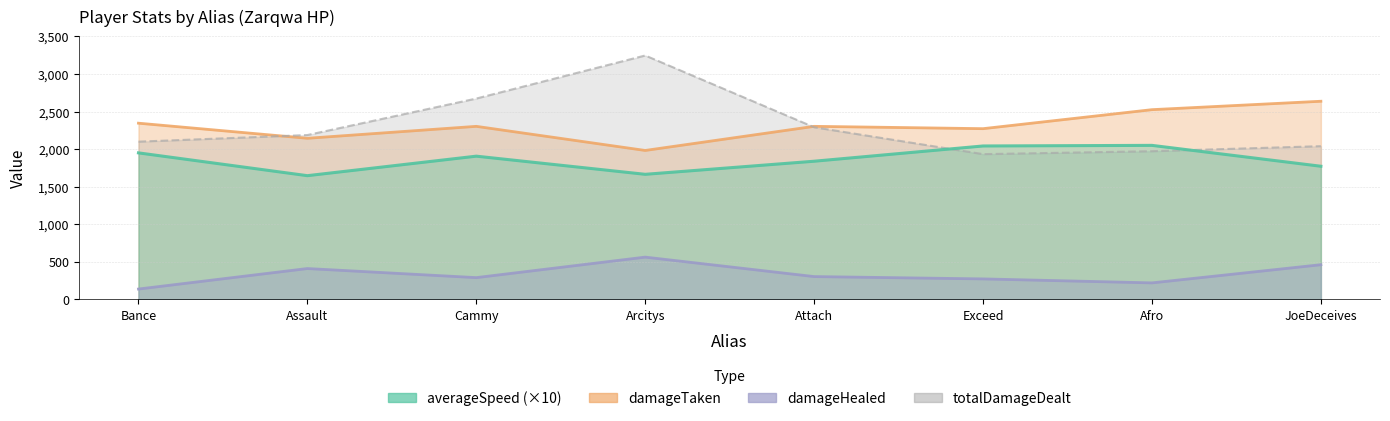

True or false: totalDamageDealt and damageHealed cross at least once.

False